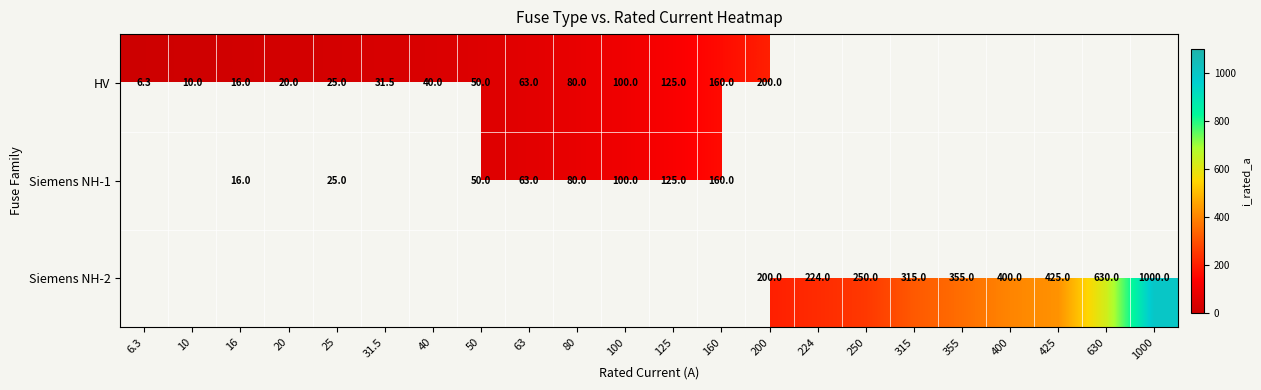

How many categories are shown in the chart?

22